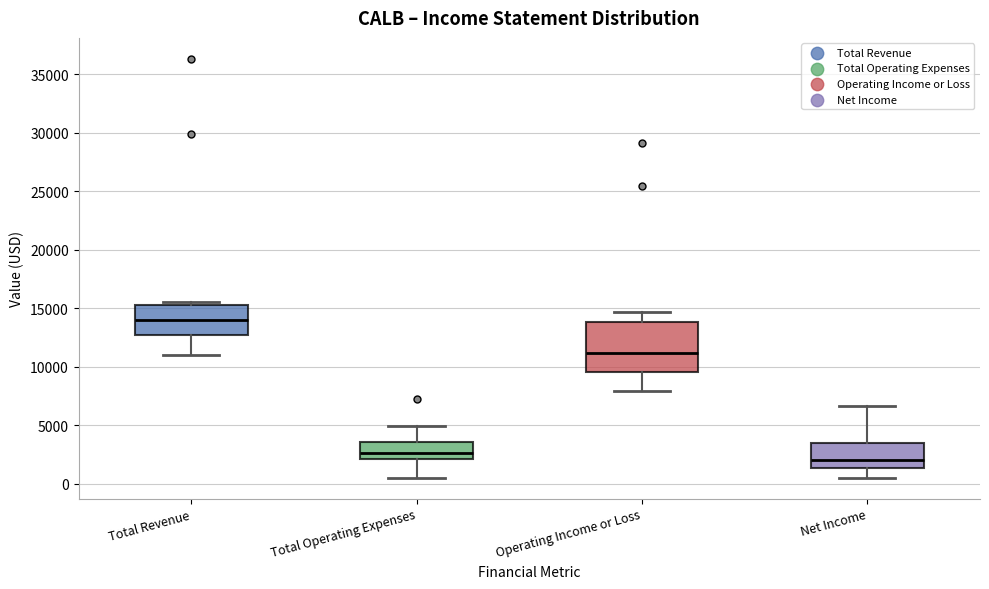

Where is the upper edge of the box for Total Revenue on the y-axis? The values are not printed on the chart, so give them approximately, as read against the axis.

15500